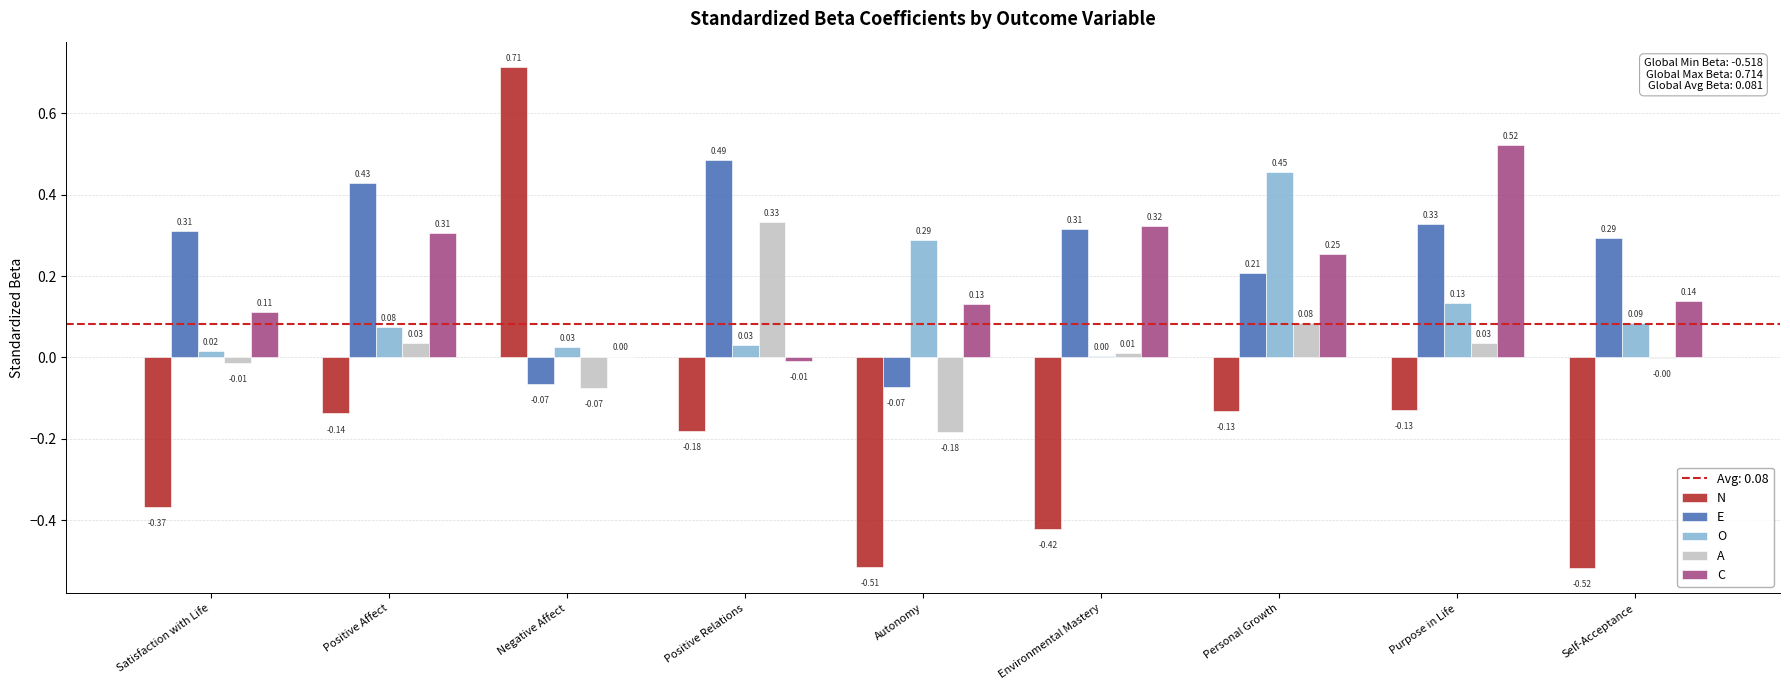

Are the bars horizontal?

No